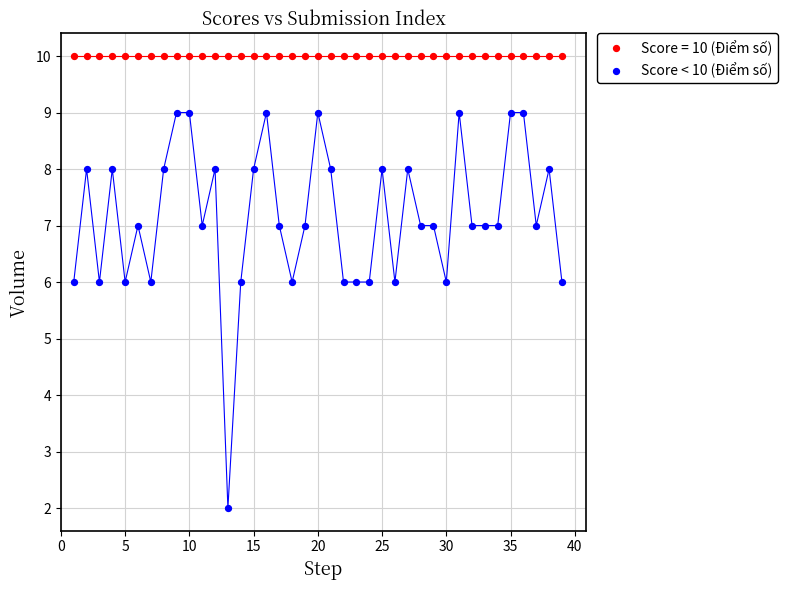

Which series reaches the minimum Y coordinate?

Score < 10 (Điểm số)